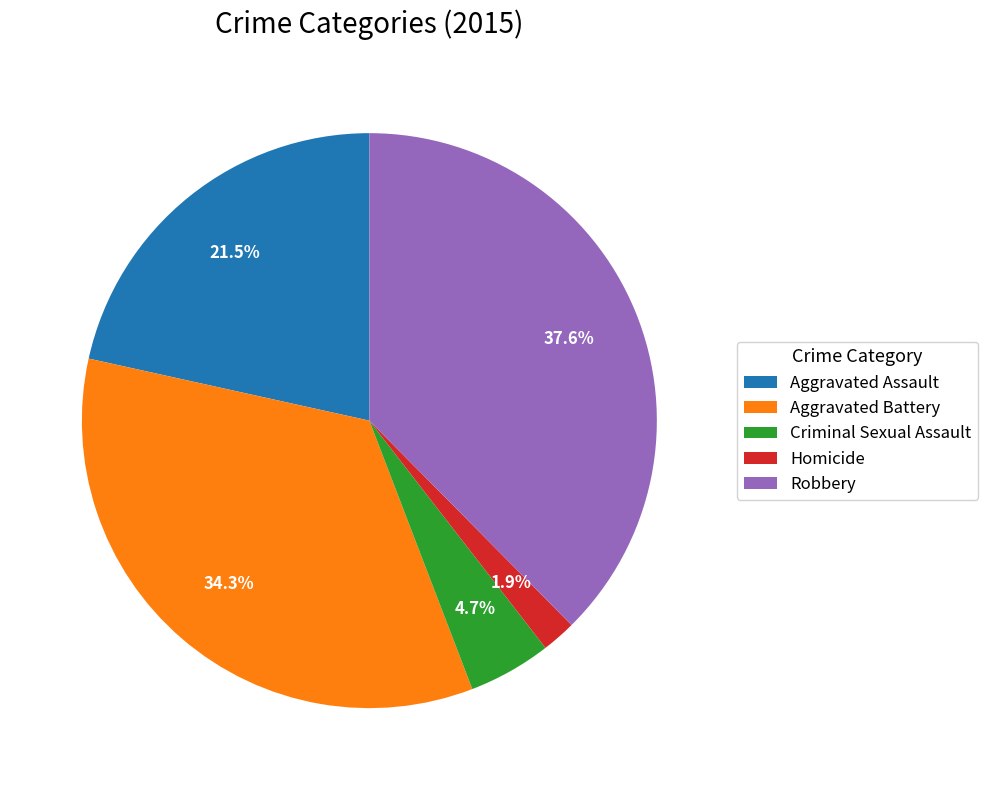

How many slices are in this pie chart?

5